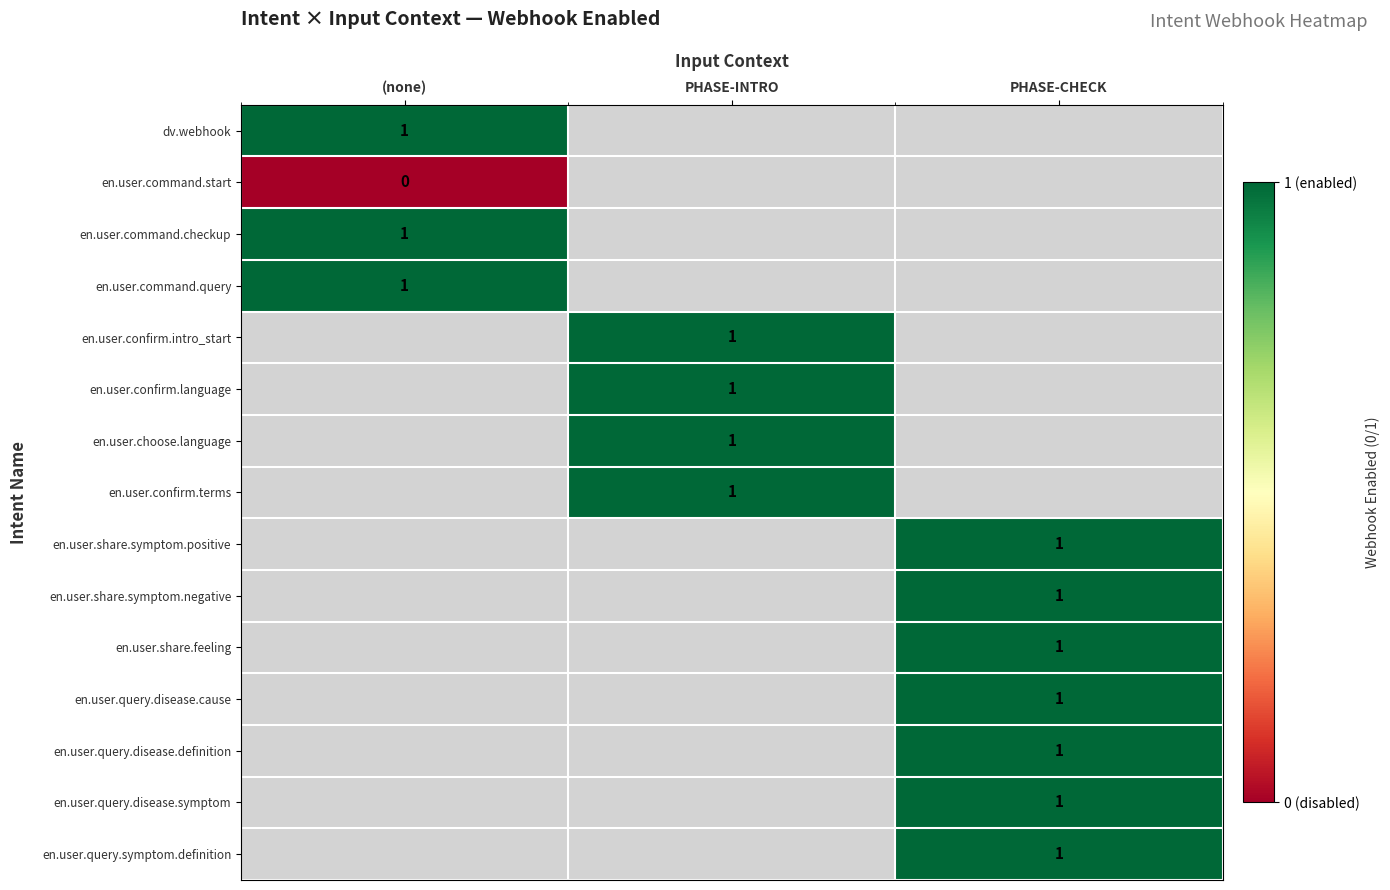

True or false: en.user.command.checkup has a value of 1 at (none).

True